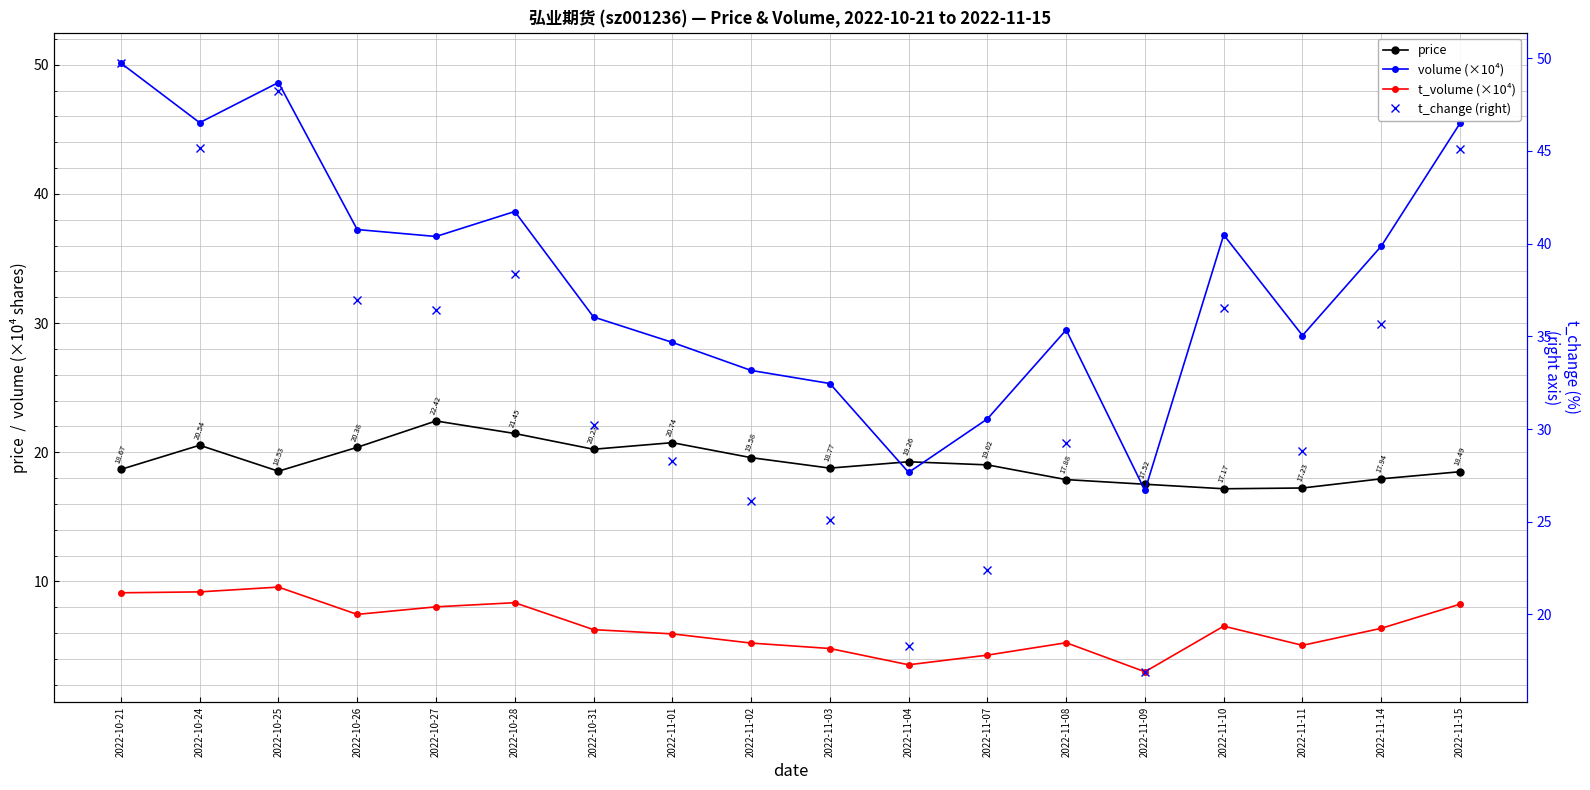

What is the maximum value shown in the chart?

50.1